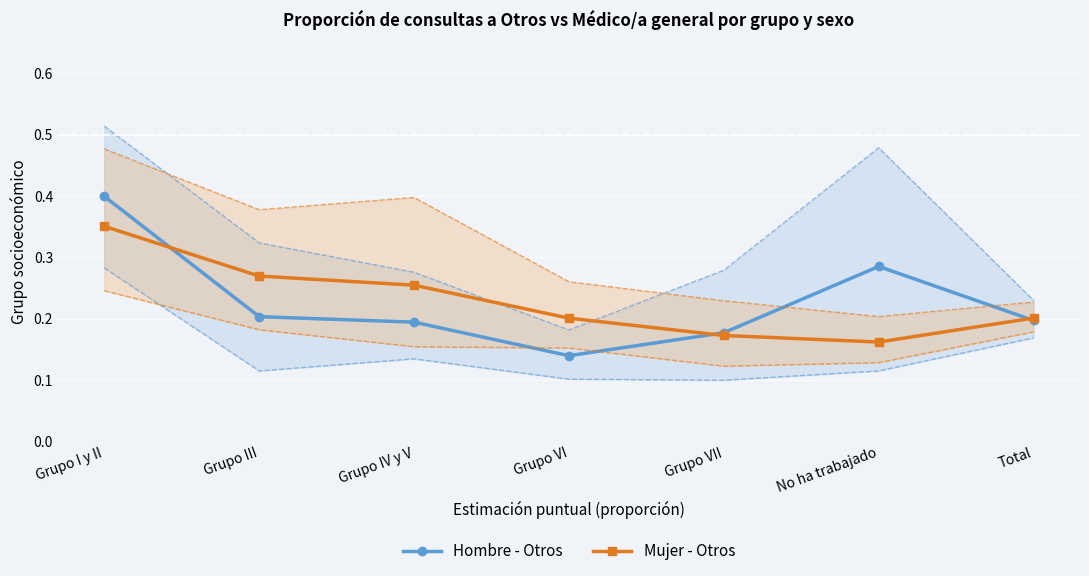

How many times do Hombre - Otros and Mujer - Otros cross each other?

3